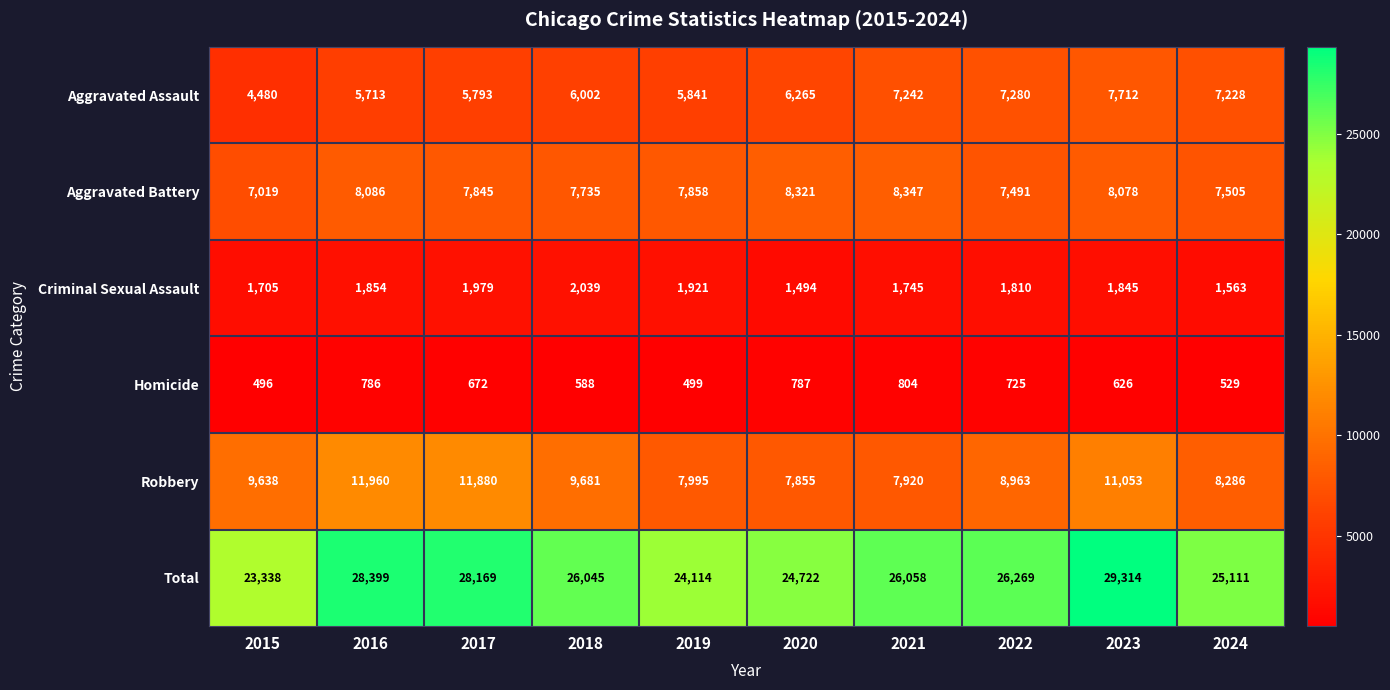

How many values in the Criminal Sexual Assault series are below 1845?

5